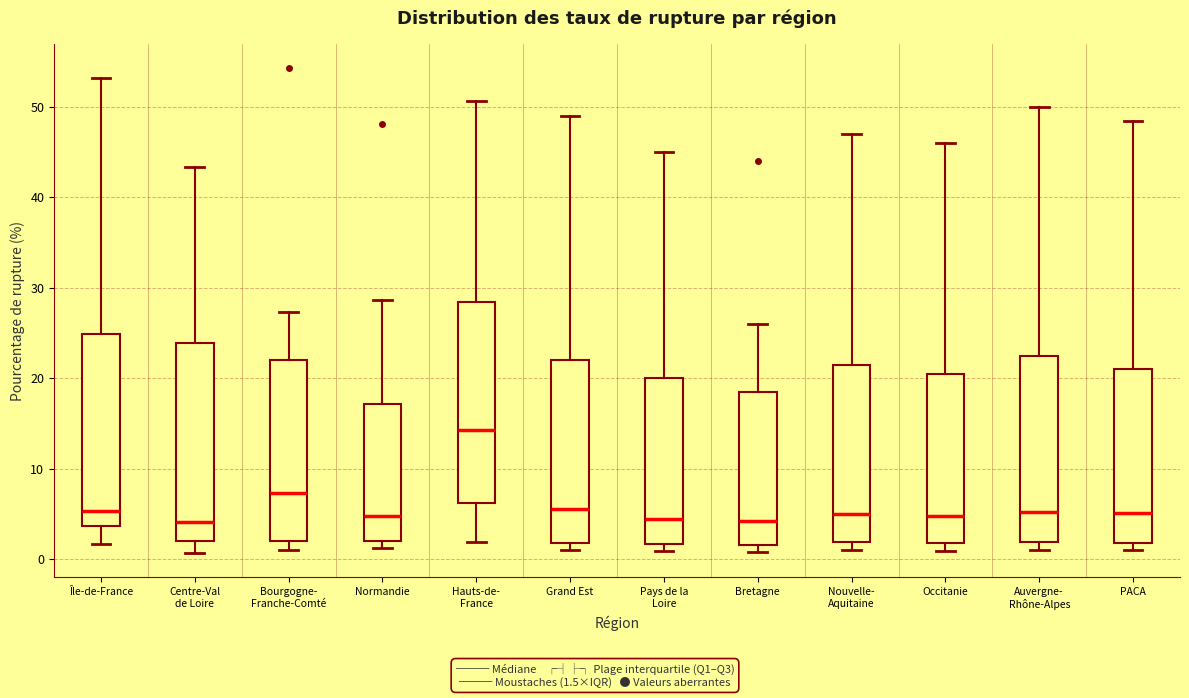

Where is the lower edge of the box for Bourgogne- Franche-Comté on the y-axis? The values are not printed on the chart, so give them approximately, as read against the axis.

2